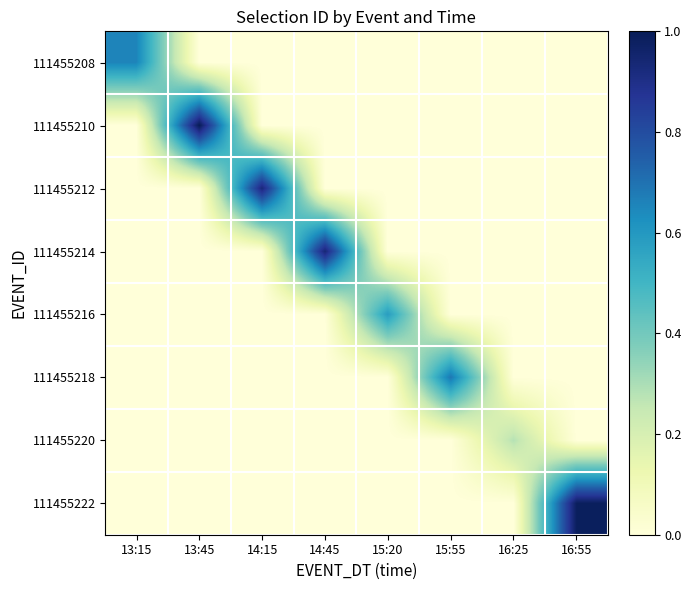

Reading left to right, extract all data points from this chart.

111455208: 13:15=0.7	13:45=0.0	14:15=0.0	14:45=0.0	15:20=0.0	15:55=0.0	16:25=0.0	16:55=0.0
111455210: 13:15=0.0	13:45=1.0	14:15=0.0	14:45=0.0	15:20=0.0	15:55=0.0	16:25=0.0	16:55=0.0
111455212: 13:15=0.0	13:45=0.0	14:15=0.9	14:45=0.0	15:20=0.0	15:55=0.0	16:25=0.0	16:55=0.0
111455214: 13:15=0.0	13:45=0.0	14:15=0.0	14:45=0.9	15:20=0.0	15:55=0.0	16:25=0.0	16:55=0.0
111455216: 13:15=0.0	13:45=0.0	14:15=0.0	14:45=0.0	15:20=0.6	15:55=0.0	16:25=0.0	16:55=0.0
111455218: 13:15=0.0	13:45=0.0	14:15=0.0	14:45=0.0	15:20=0.0	15:55=0.7	16:25=0.0	16:55=0.0
111455220: 13:15=0.0	13:45=0.0	14:15=0.0	14:45=0.0	15:20=0.0	15:55=0.0	16:25=0.3	16:55=0.0
111455222: 13:15=0.0	13:45=0.0	14:15=0.0	14:45=0.0	15:20=0.0	15:55=0.0	16:25=0.0	16:55=1.0